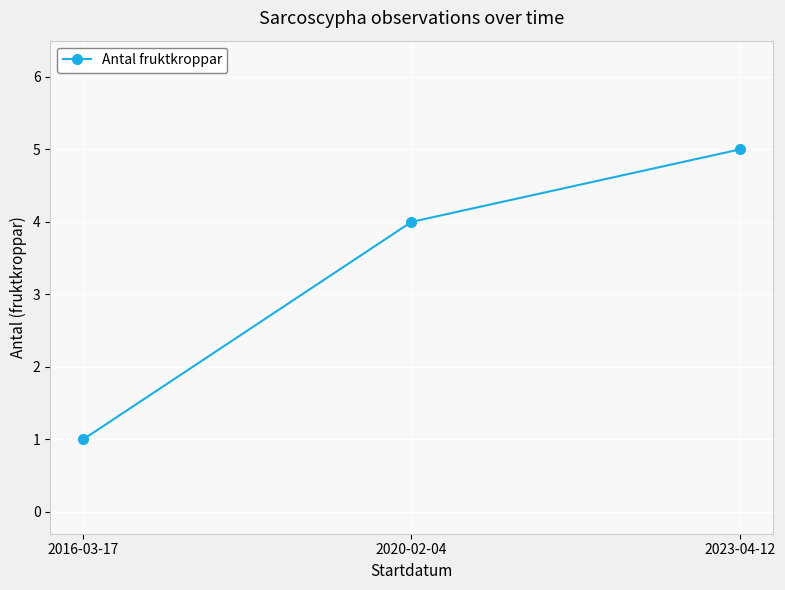

Which has a higher value, 2023-04-12 or 2020-02-04?

2023-04-12